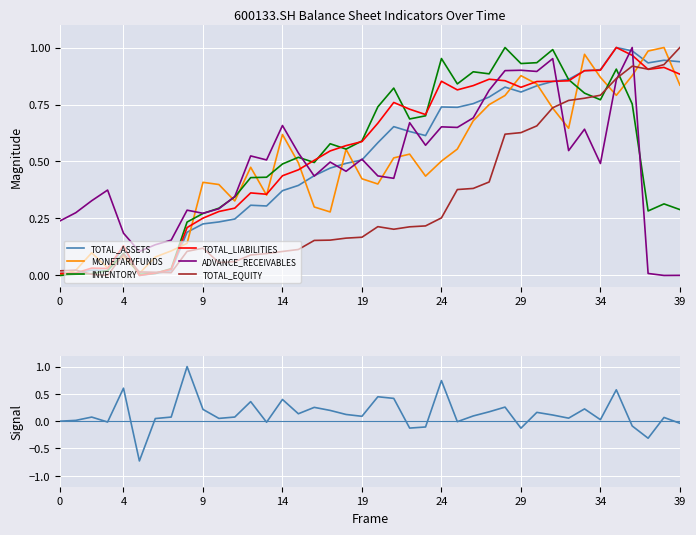

What are all the series names shown in the legend?

TOTAL_ASSETS, MONETARYFUNDS, INVENTORY, TOTAL_LIABILITIES, ADVANCE_RECEIVABLES, TOTAL_EQUITY